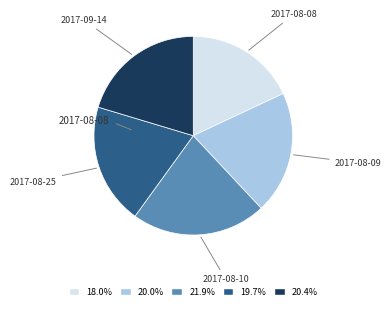

Is there a majority slice in this chart?

No